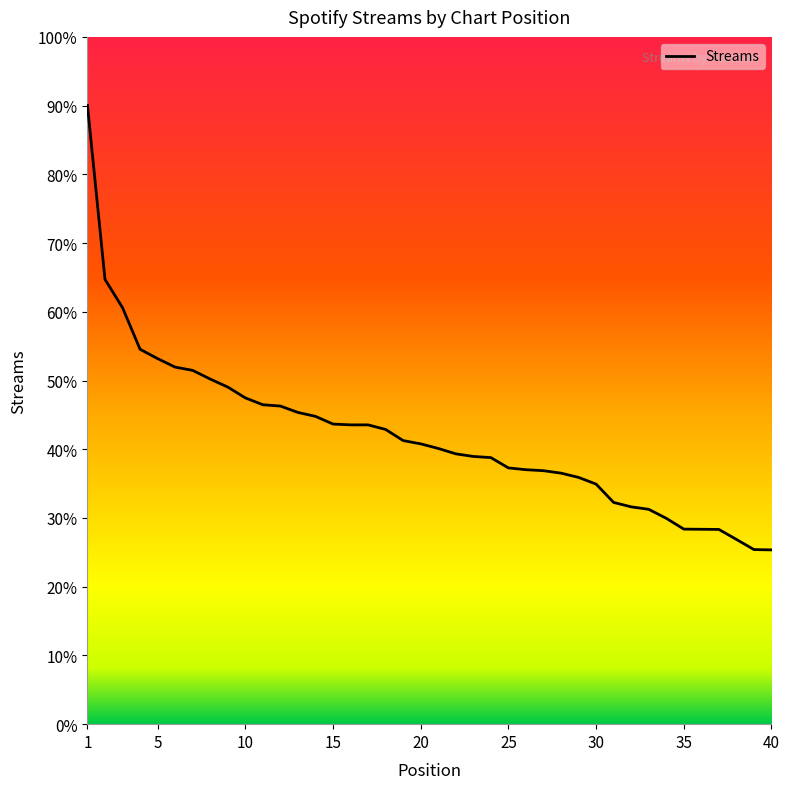

Does the chart display data point markers on the line(s)?

No